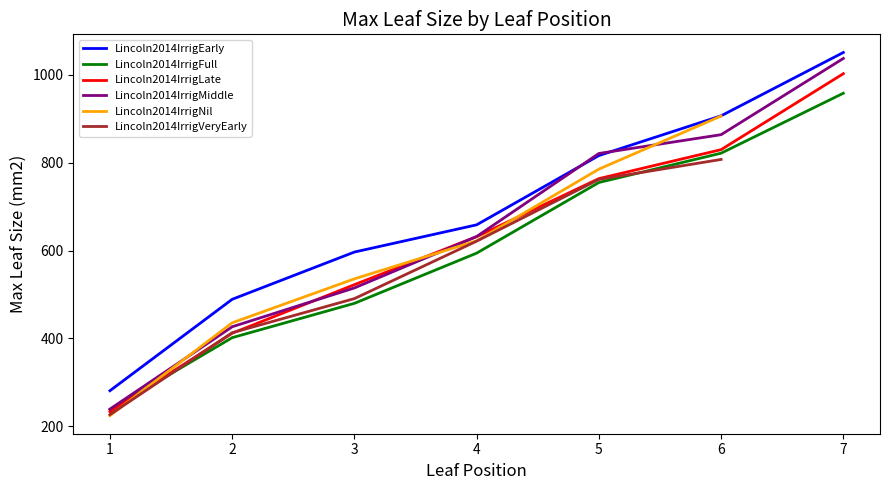

What is the approximate value of Lincoln2014IrrigFull at 2?

401.8